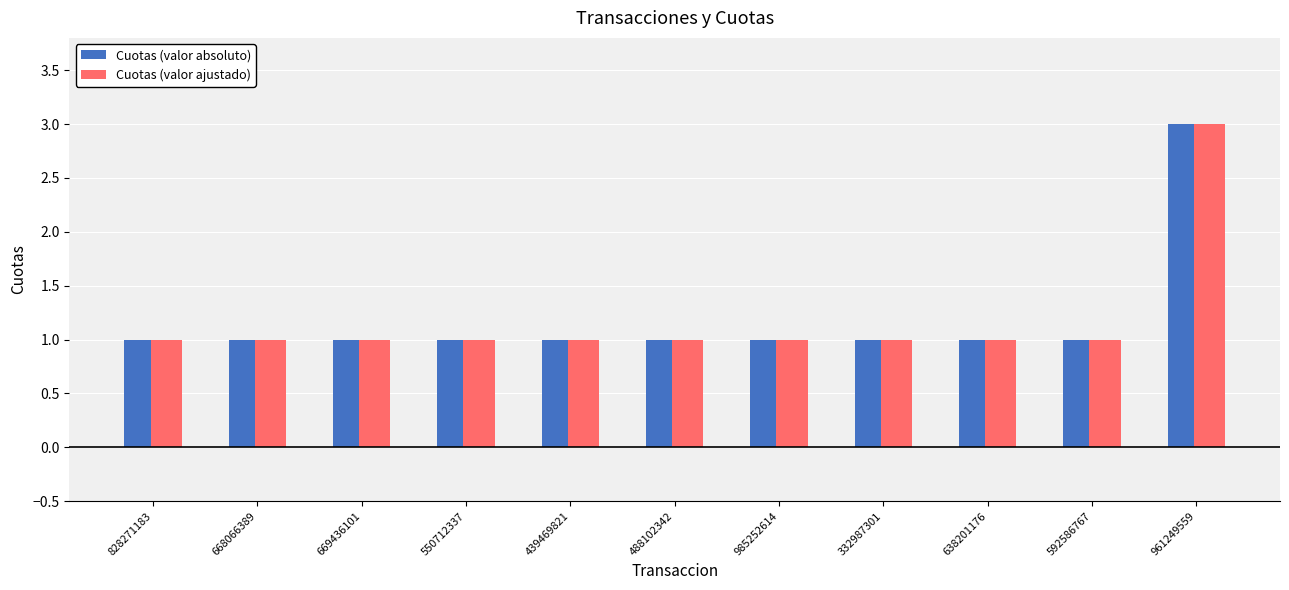

What is the maximum value shown in the chart?

3